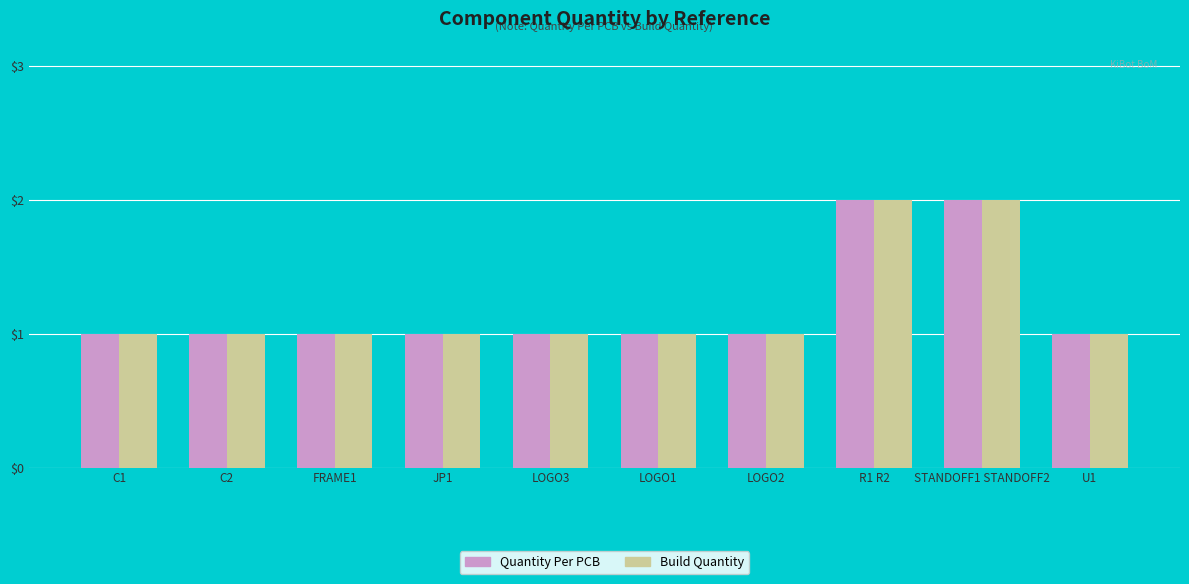

Is the value of Build Quantity at C2 greater than the value of Quantity Per PCB at R1 R2?

No